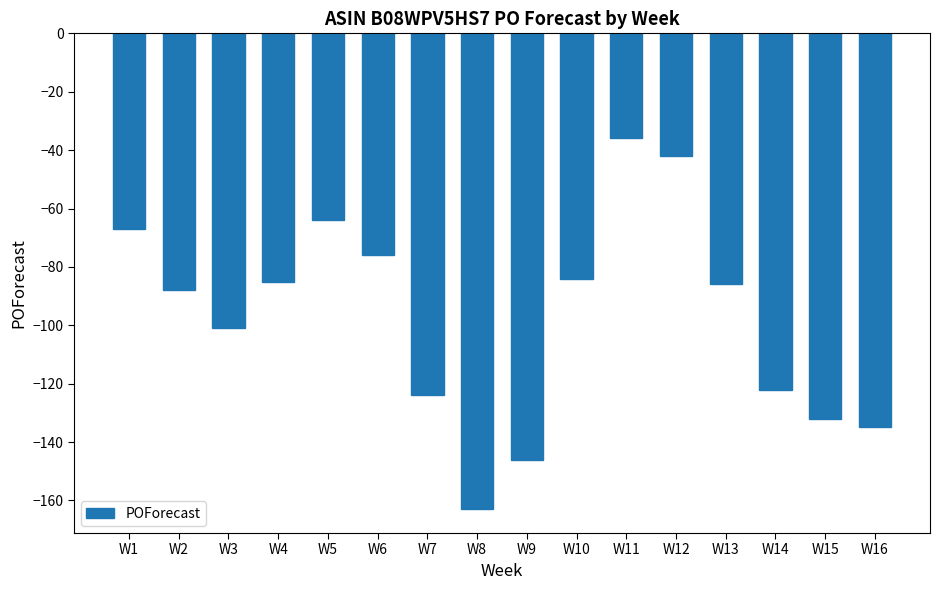

Where is the data nearest to the value -99?

W3